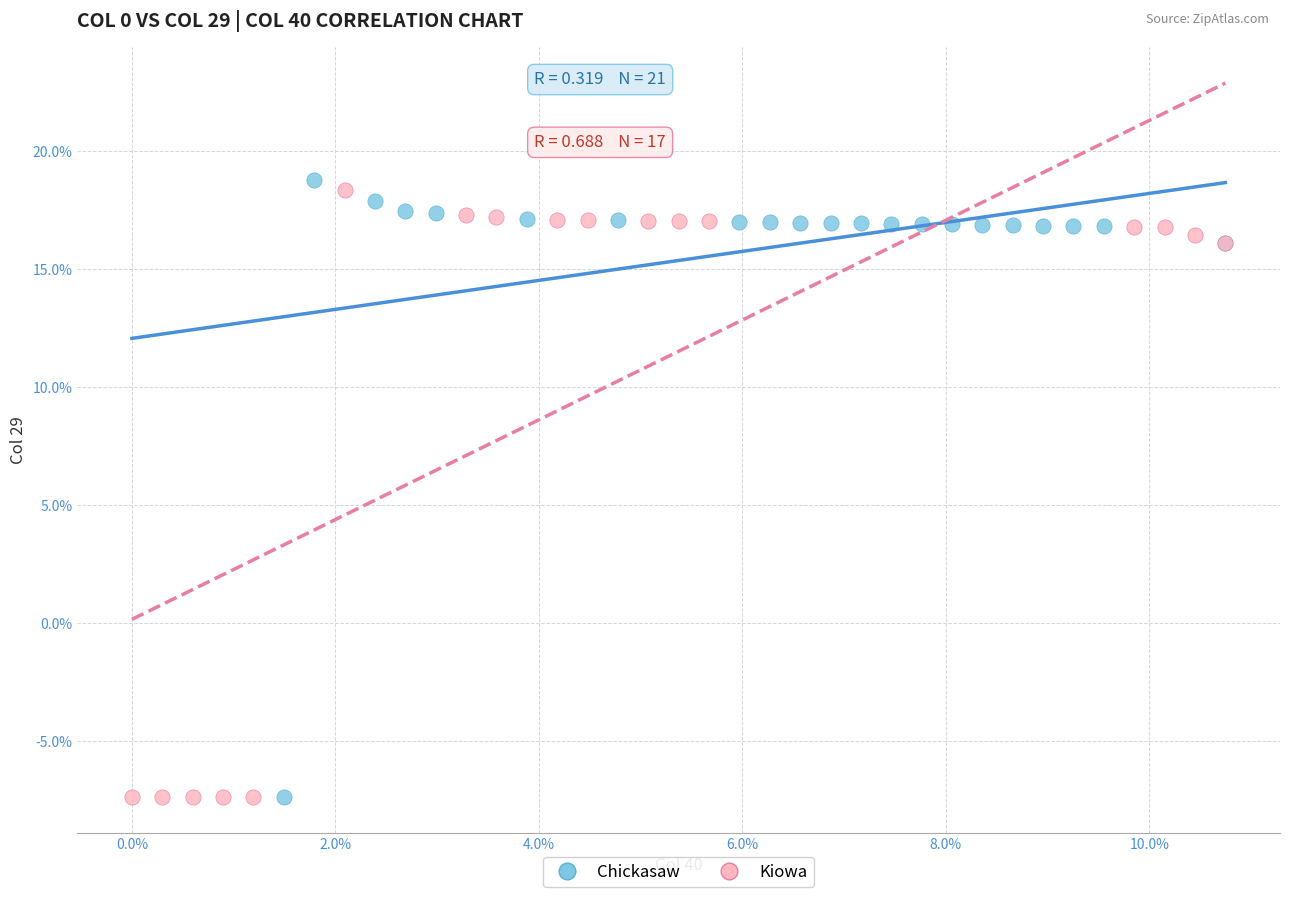

What are all the series names shown in the legend?

Chickasaw, Kiowa